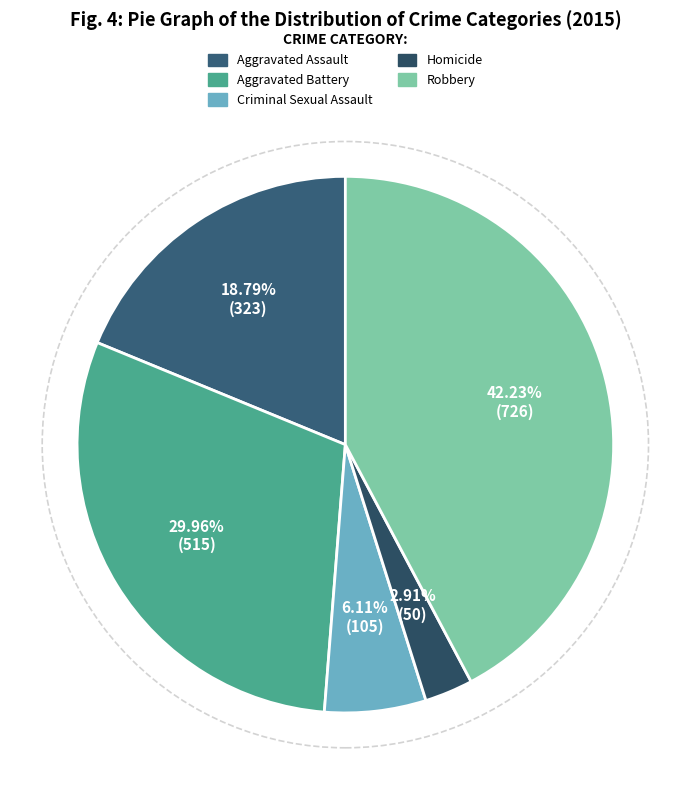

Is it true that Homicide is 3% of the pie?

True